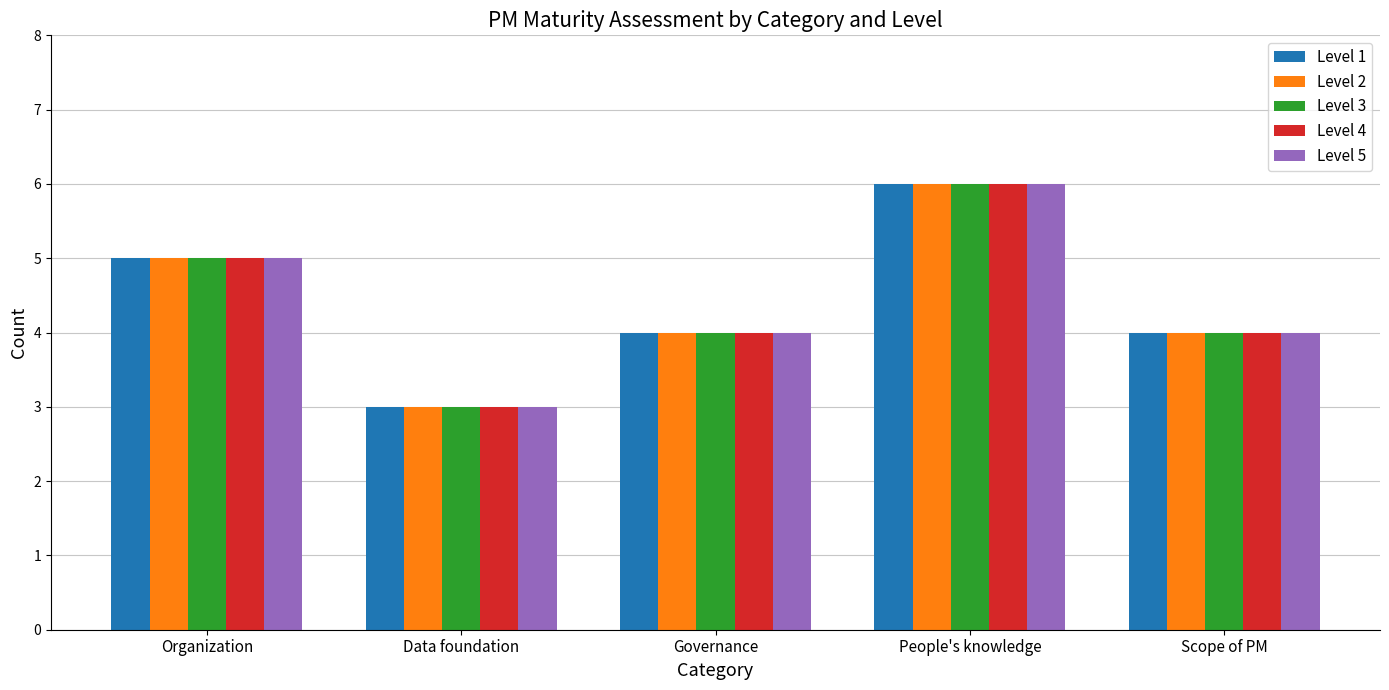

True or false: Level 3 has a value of 6 at People's knowledge.

True